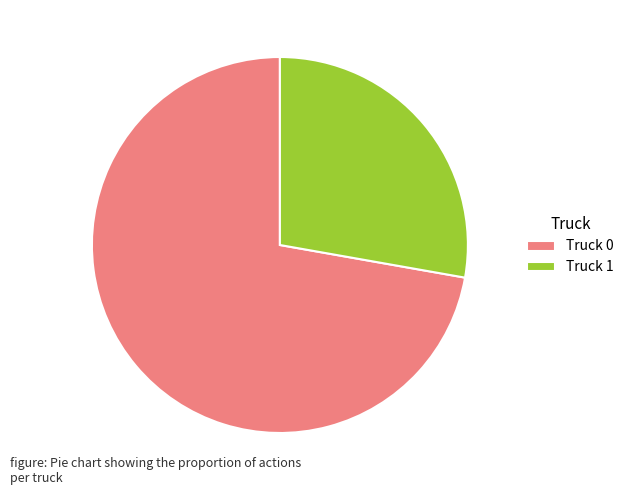

Combined, do Truck 0 and Truck 1 account for over 50%?

Yes